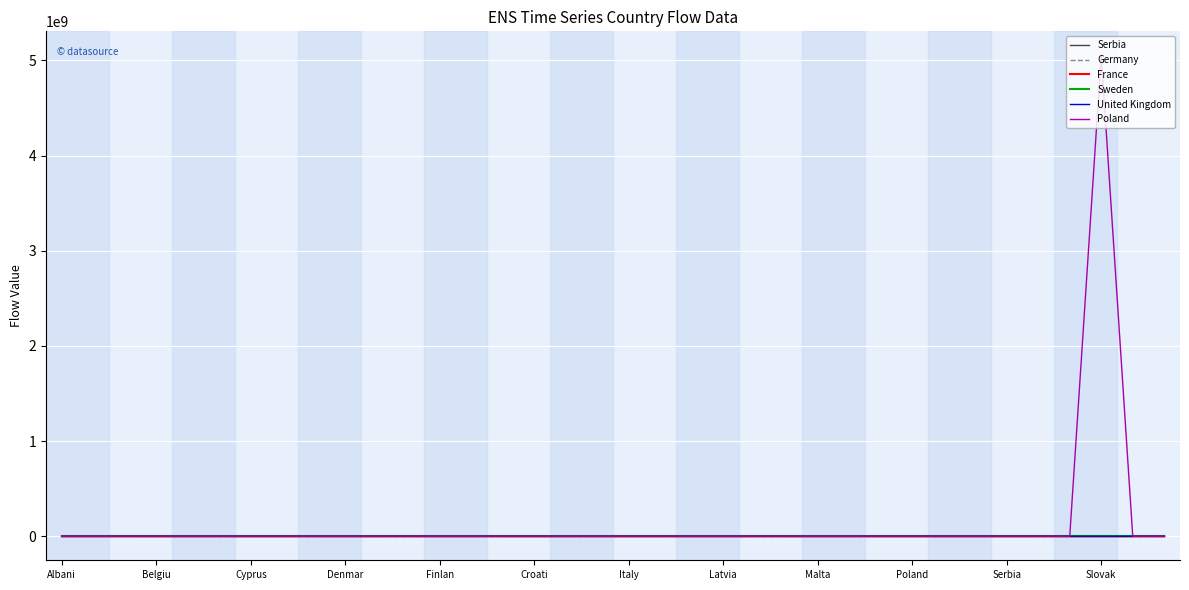

Which category has the highest value in the Germany series?

Albani